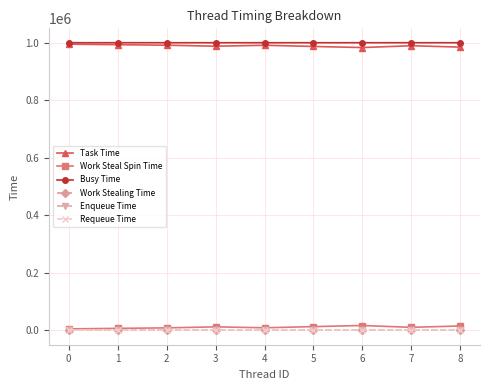

Which series changed the most between 1 and 5?

Task Time